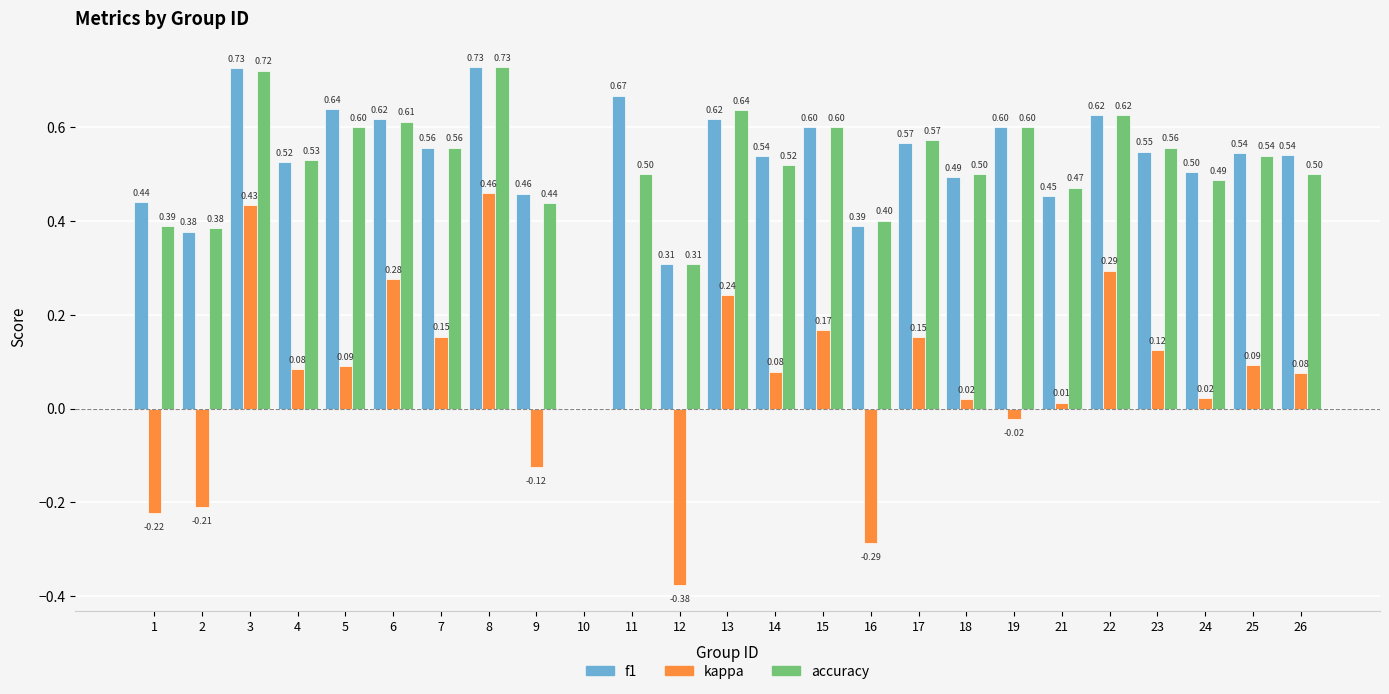

How many positive values does the accuracy series have?

24